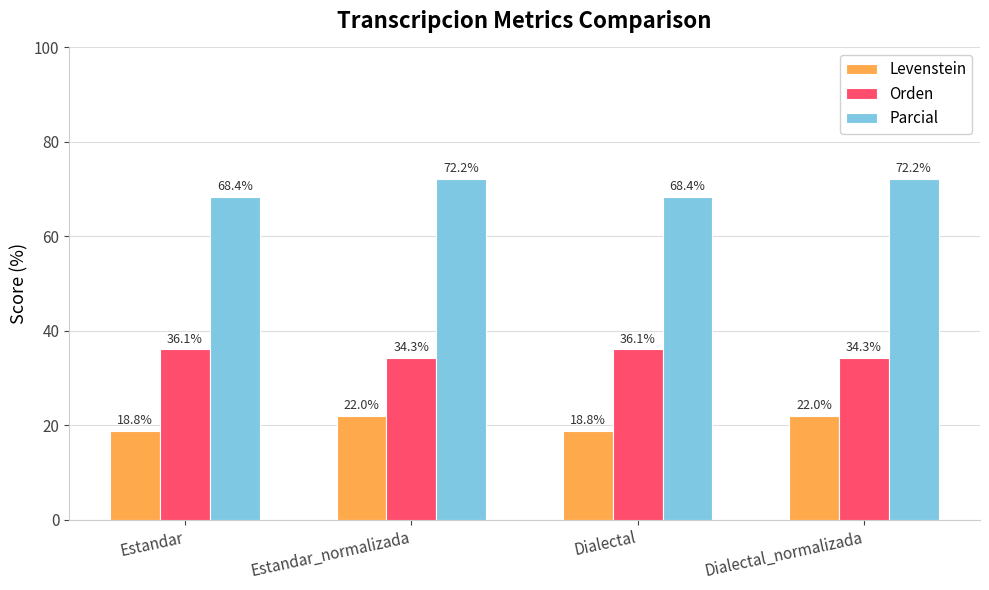

Reading left to right, list all the values displayed in this chart.

Levenstein: Estandar=18.8	Estandar_normalizada=22.0	Dialectal=18.8	Dialectal_normalizada=22.0
Orden: Estandar=36.1	Estandar_normalizada=34.3	Dialectal=36.1	Dialectal_normalizada=34.3
Parcial: Estandar=68.4	Estandar_normalizada=72.2	Dialectal=68.4	Dialectal_normalizada=72.2